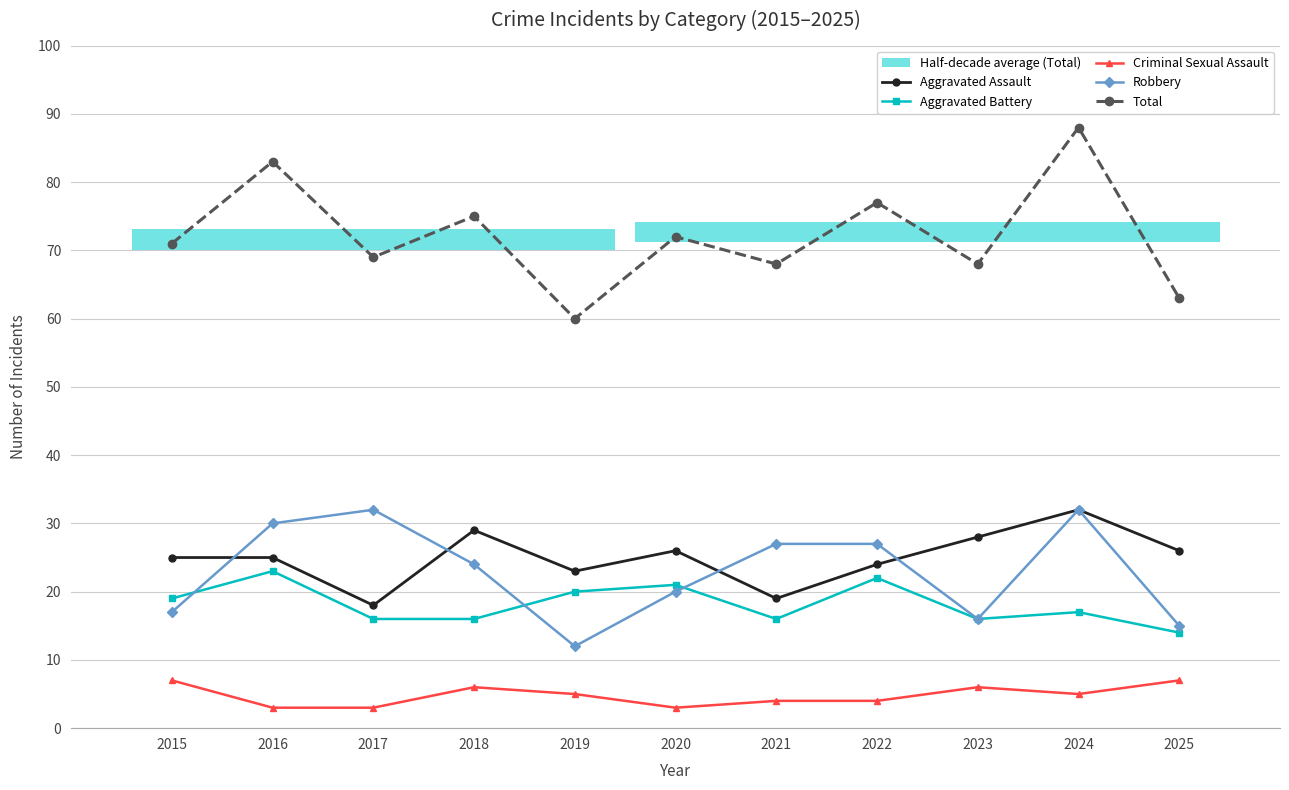

How many Aggravated Battery values are between 16 and 21?

8